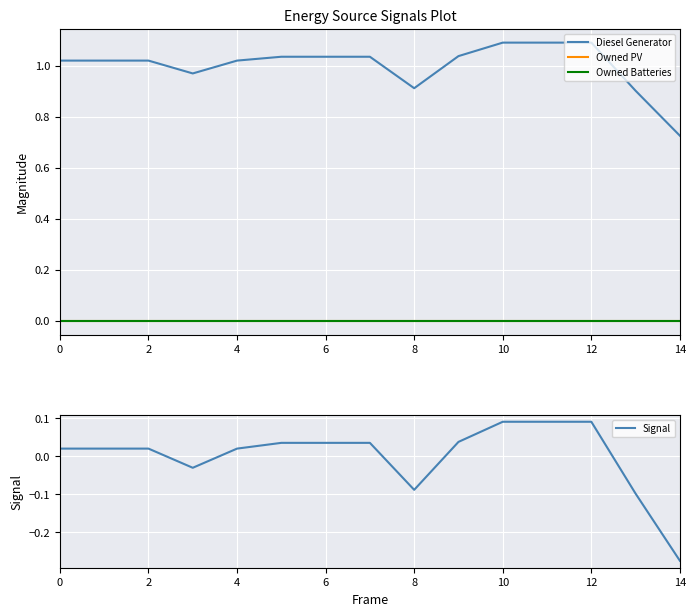

True or false: Signal has a value of 0.1 at 11.

True